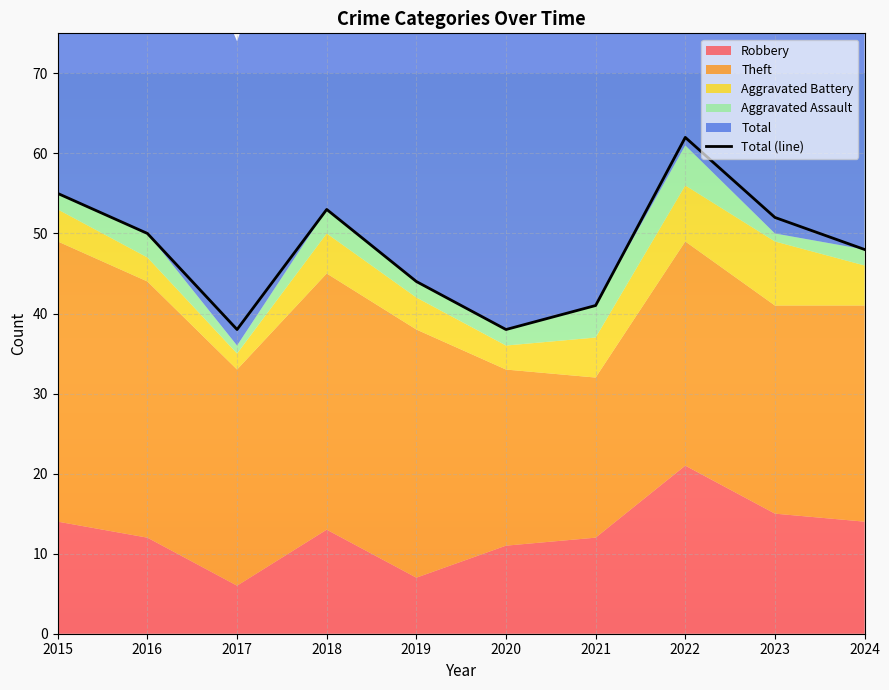

What is the average value?

48